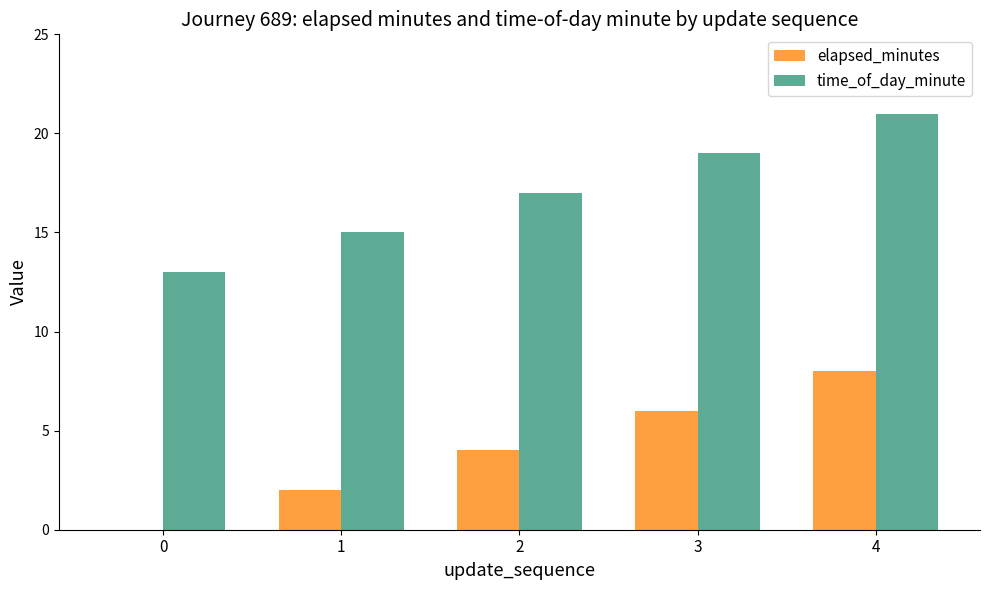

True or false: time_of_day_minute has a value of 13 at 0.

True